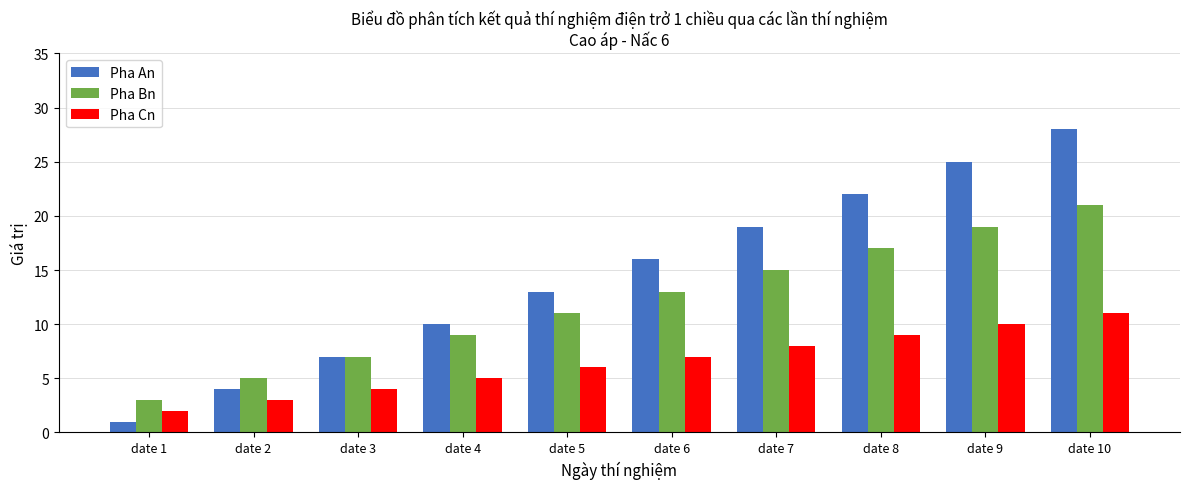

Which category has the lowest value in the Pha An series?

date 1